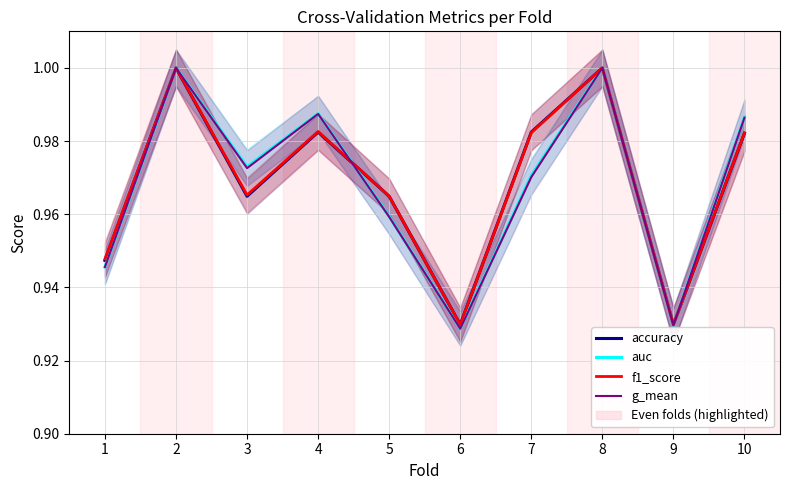

True or false: g_mean and f1_score cross at least once.

True